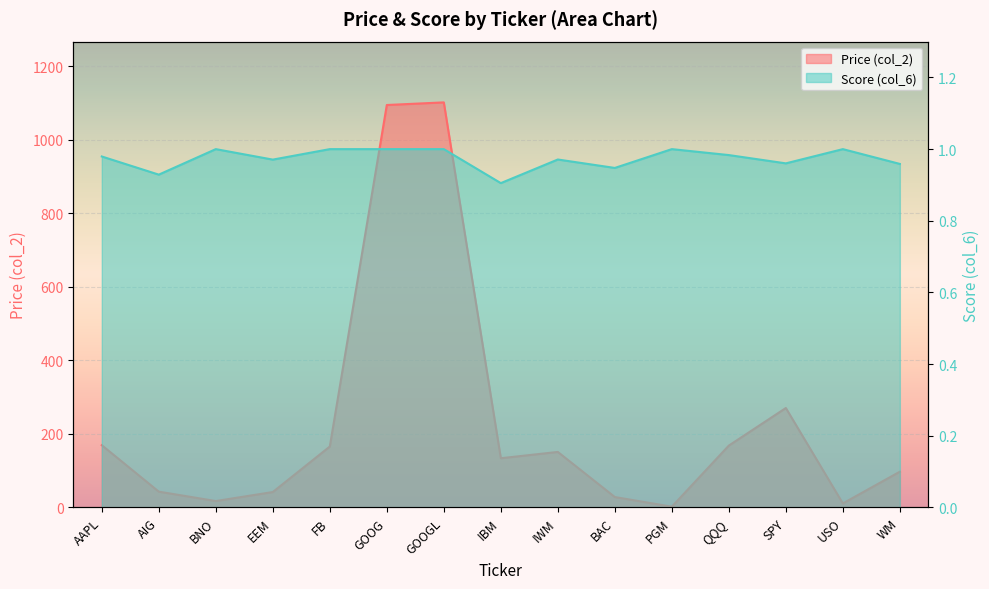

True or false: Score (col_6) and Price (col_2) intersect in this chart.

False